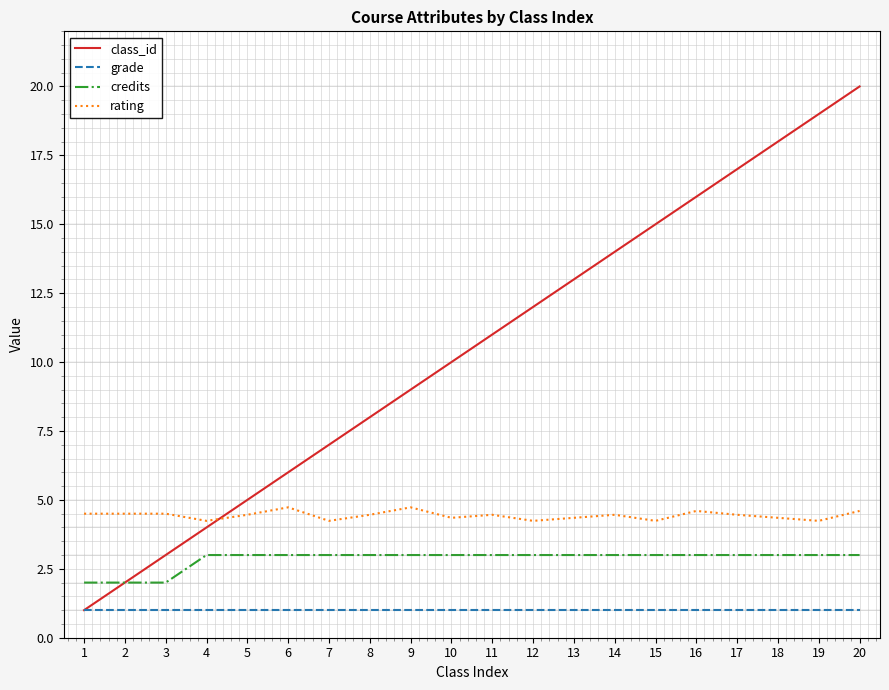

Rank the categories by class_id value from lowest to highest.

1, 2, 3, 4, 5, 6, 7, 8, 9, 10, 11, 12, 13, 14, 15, 16, 17, 18, 19, 20